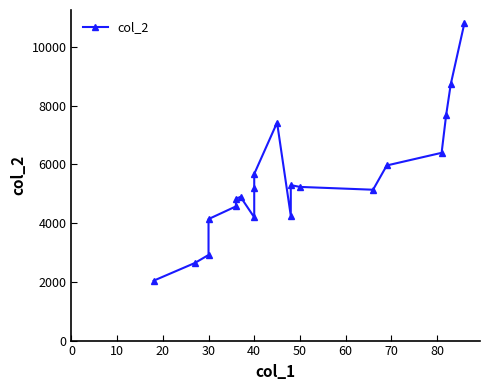

The chart shows a value of 3293 at 14. True or false?

False